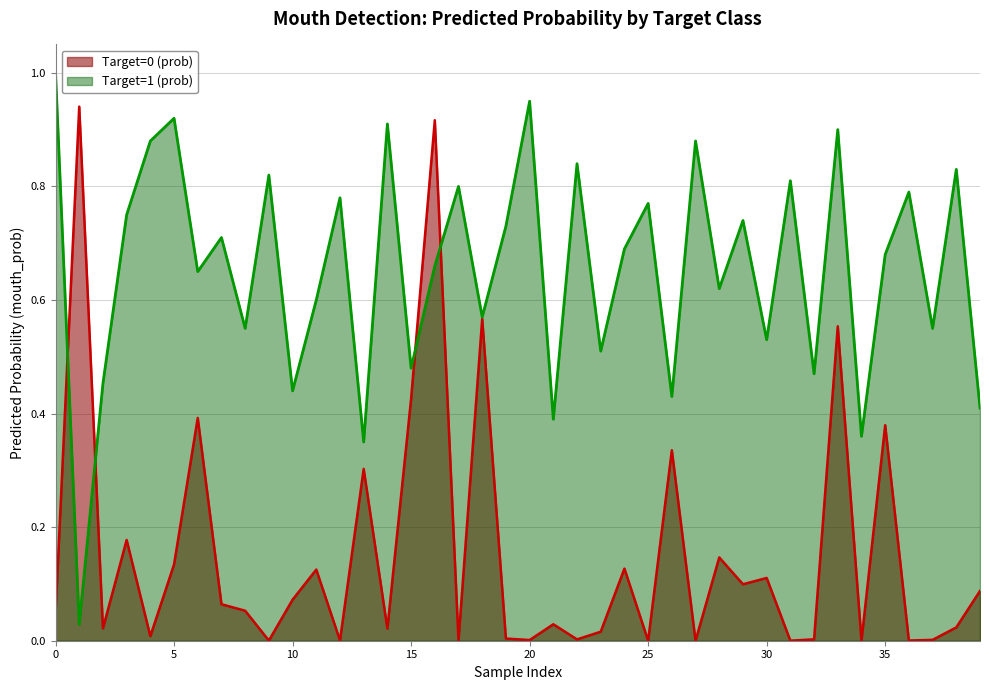

What is the spread (max minus min) of values at 24?

0.6